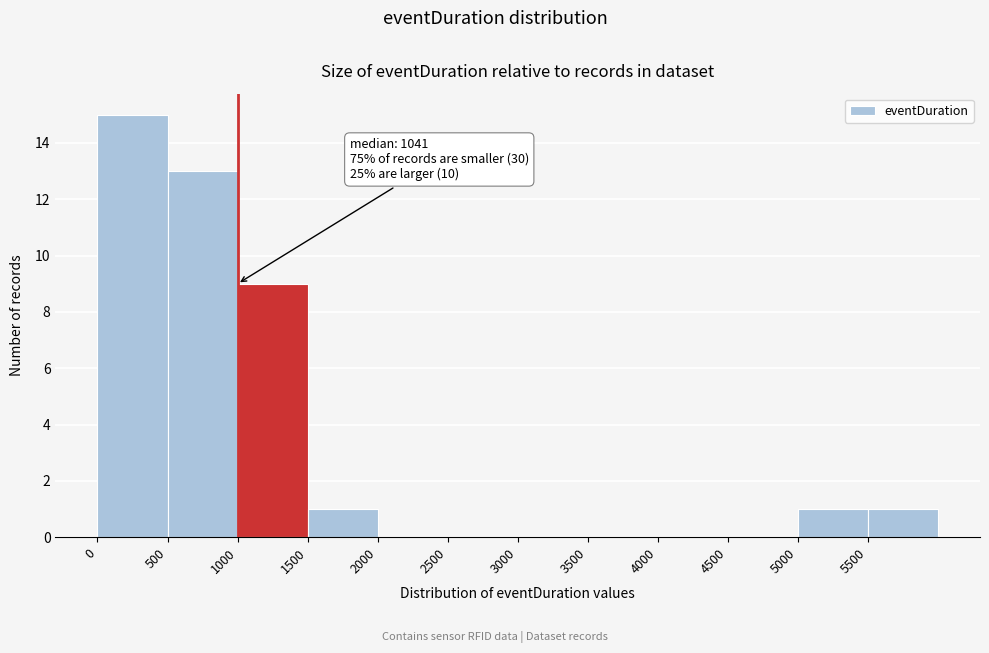

Which range on the x-axis has the tallest bar?

0 to 500